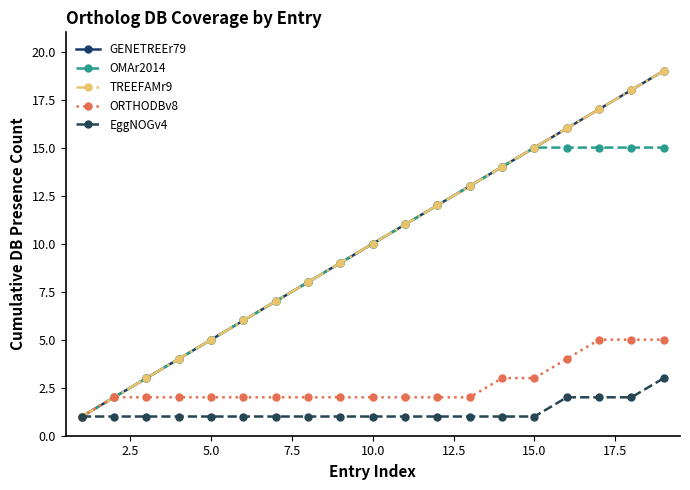

At how many categories does at least one series exceed 1?

18